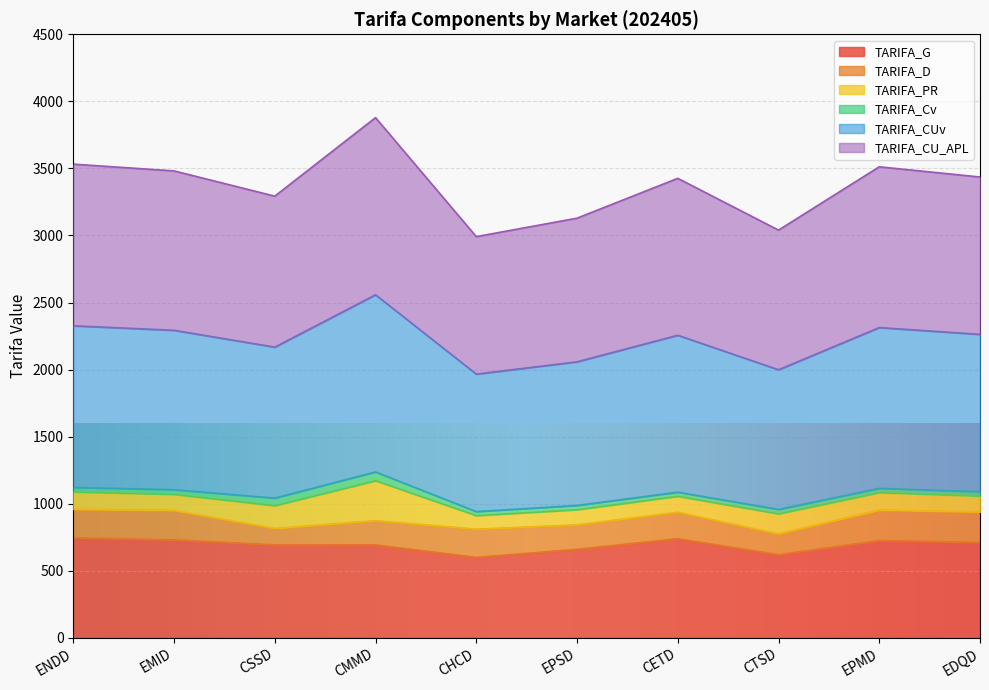

True or false: TARIFA_CUv and TARIFA_G intersect in this chart.

False